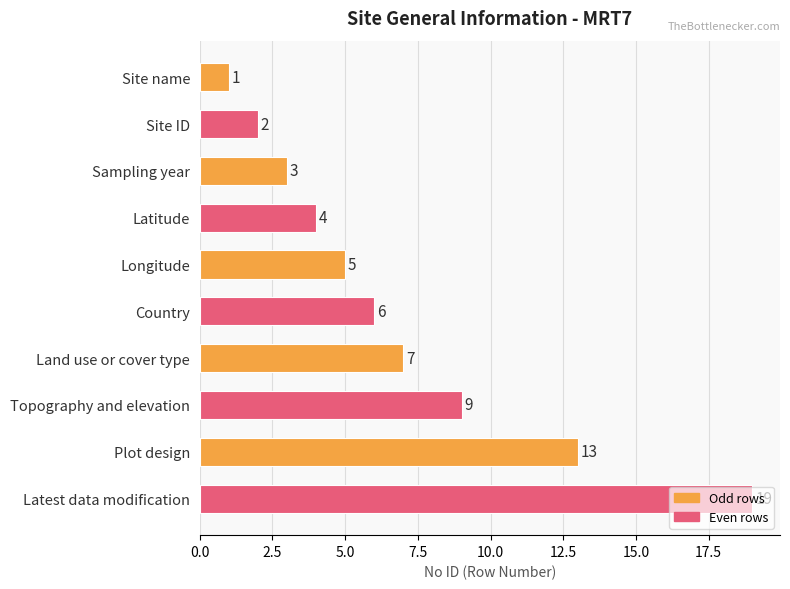

Approximately how many times larger is the value at Longitude compared to Topography and elevation?

0.6